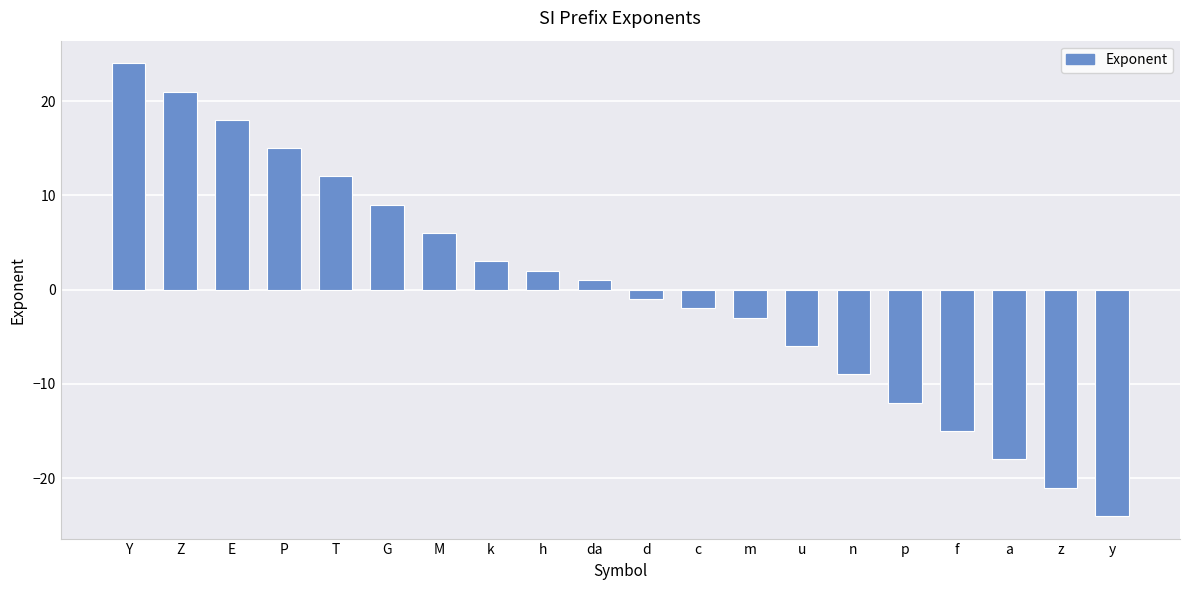

What value does the data have at M?

6